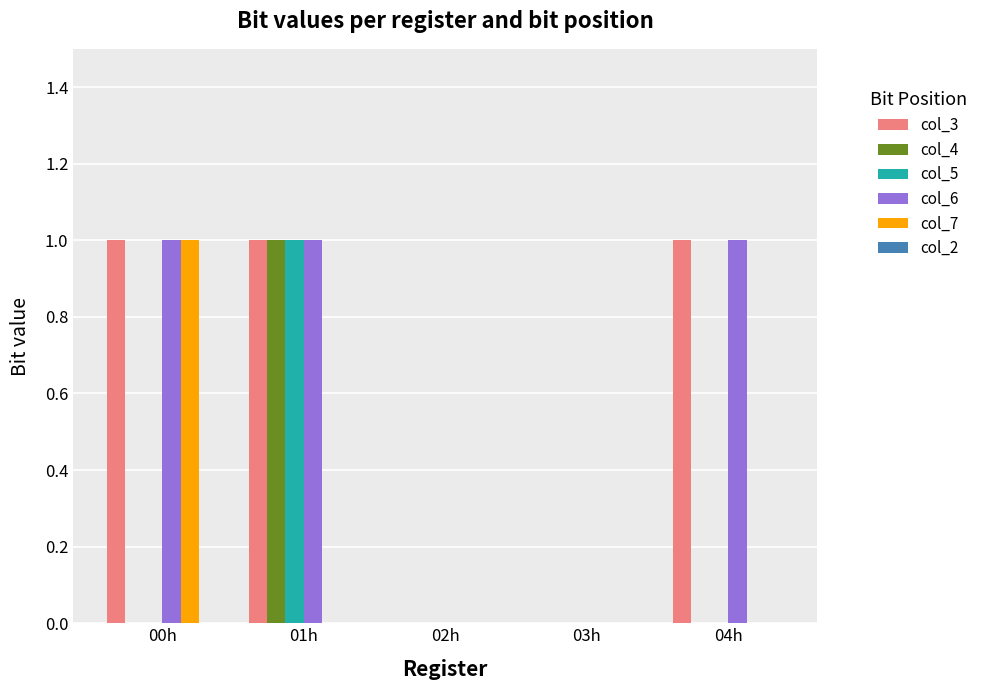

The col_6 series shows 1 at 01h. True or false?

True